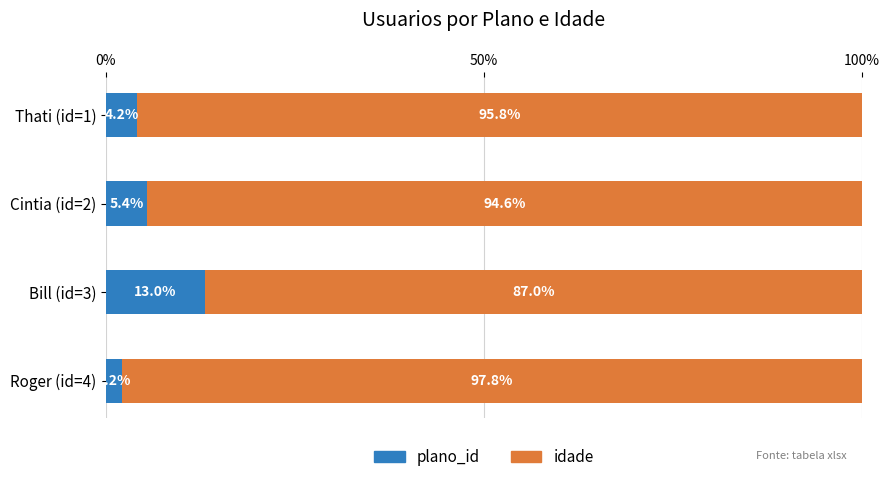

What is the sum of all plano_id values?

24.8